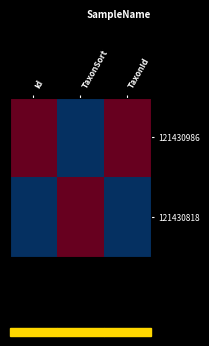

Reading left to right, extract all data points from this chart.

121430986: Id=1	TaxonSort=0	TaxonId=1
121430818: Id=0	TaxonSort=1	TaxonId=0